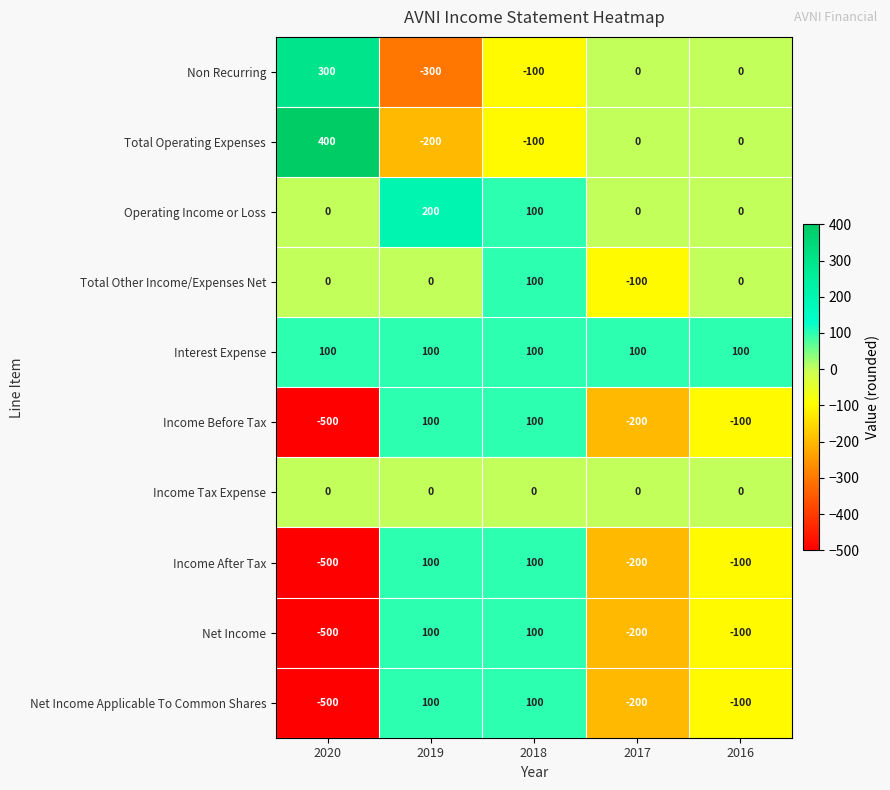

How many data points does each series have?

5